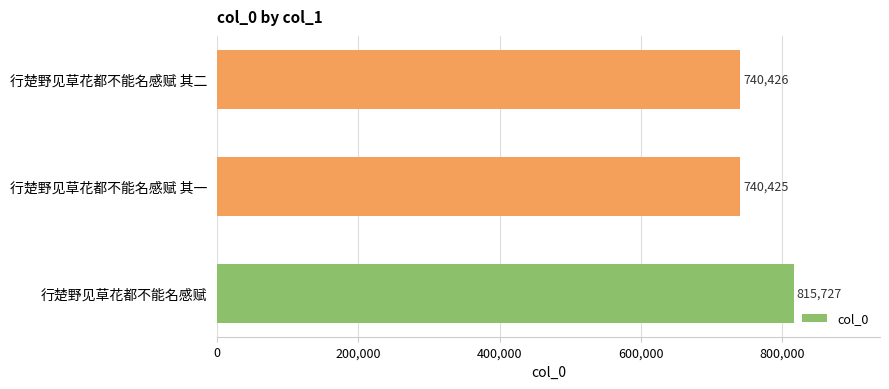

What is the minimum value shown in the chart?

740425